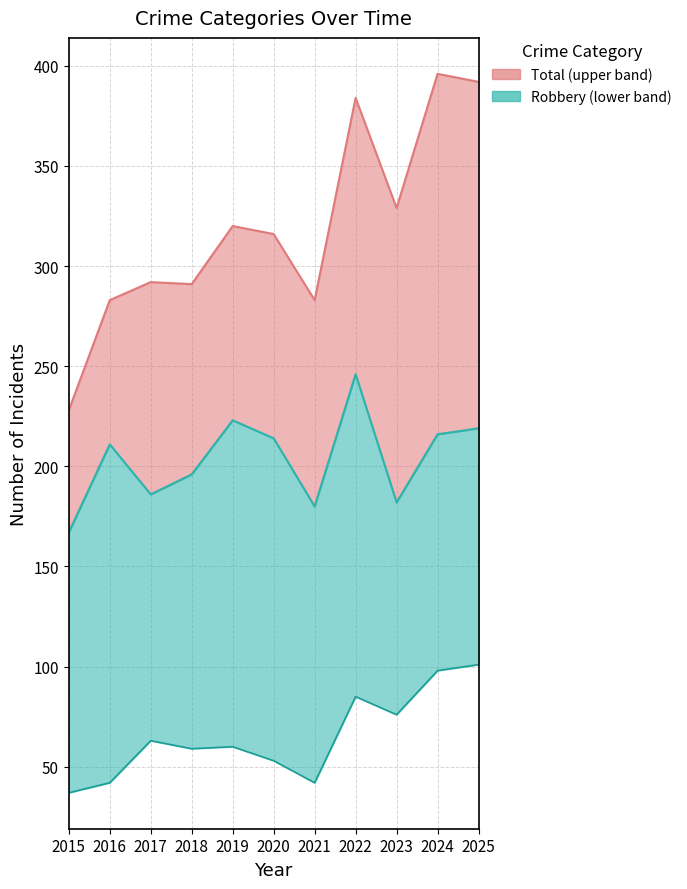

Reading left to right, transcribe all the data shown in this chart.

228	283	292	291	320	316	283	384	329	396	392